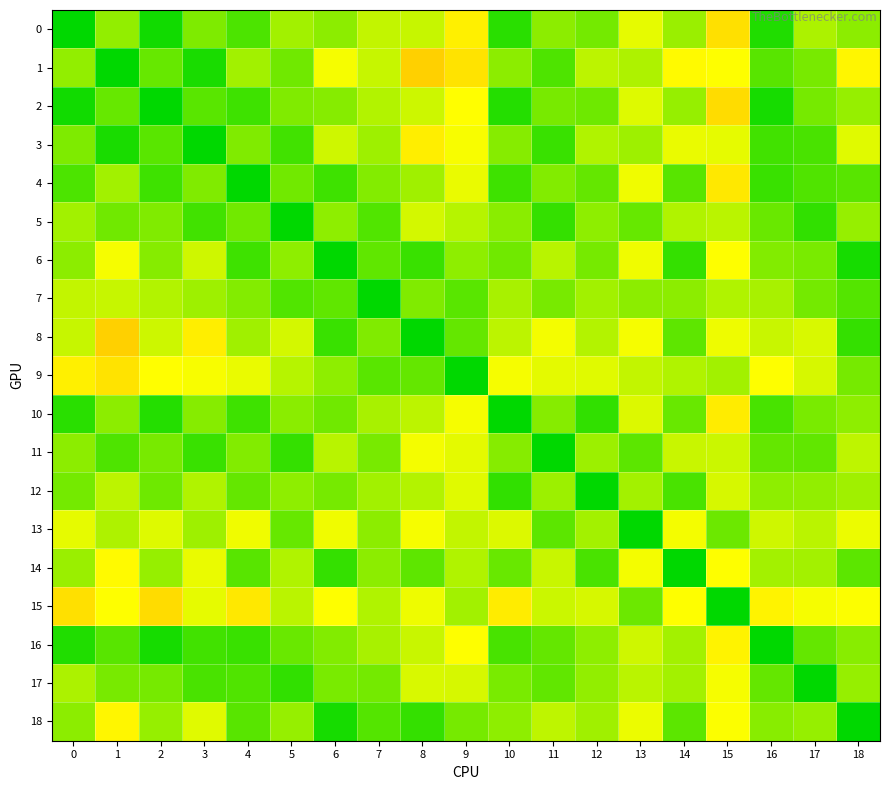

At 14, list the series in order from largest to smallest.

14, 6, 12, 4, 18, 8, 10, 7, 2, 0, 16, 17, 9, 5, 11, 3, 13, 15, 1